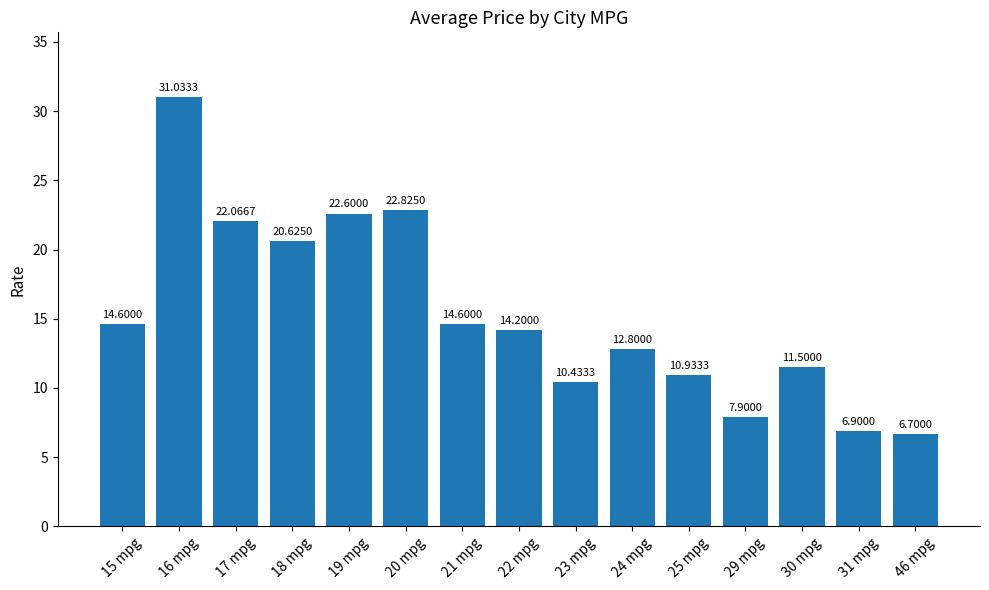

What is the difference between the maximum and second lowest values?

24.1